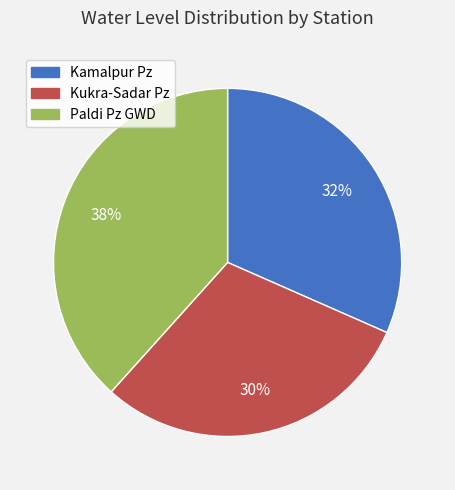

What is the largest slice in the pie chart?

Paldi Pz GWD